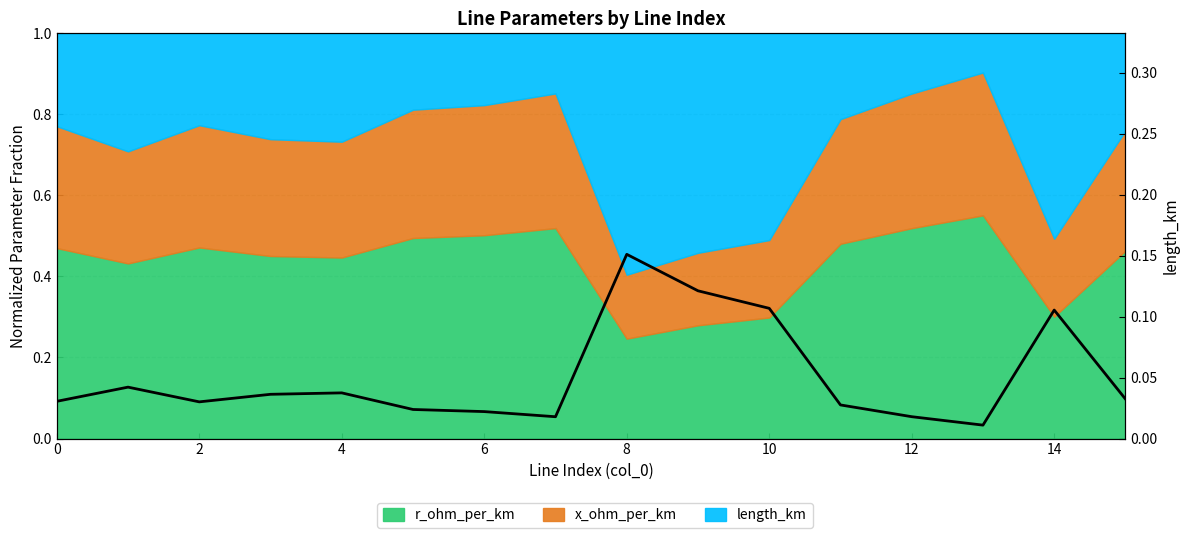

How many interior local valleys (lower than both neighbors) does the data have?

3